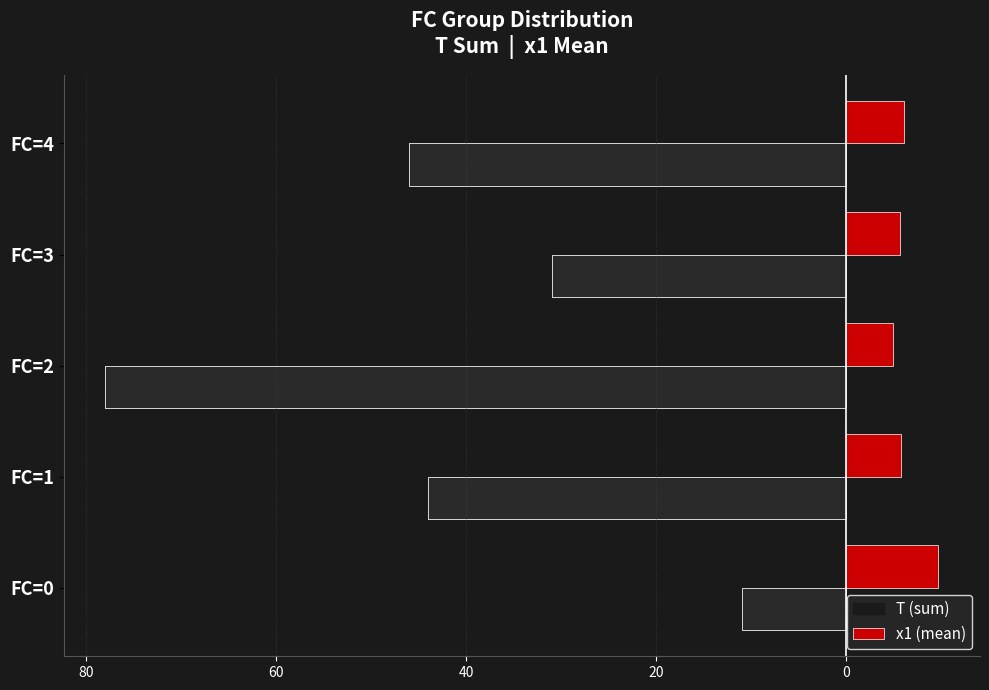

What is the average value of the x1 (mean) series?

6.4